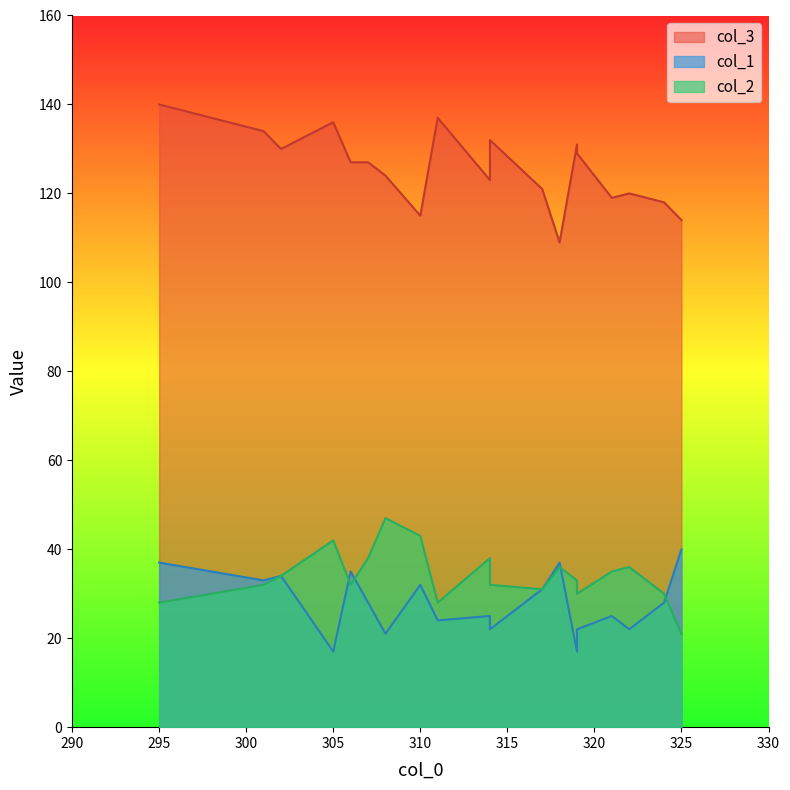

Reading right to left, extract all data points from this chart.

col_3: 295=140	321=119	319=129	317=121	318=109	301=134	311=137	302=130	307=127	314=132	306=127	319=131	322=120	325=114	305=136	308=124	324=118	314=123	310=115
col_1: 295=37	321=25	319=22	317=31	318=37	301=33	311=24	302=34	307=28	314=22	306=35	319=17	322=22	325=40	305=17	308=21	324=28	314=25	310=32
col_2: 295=28	321=35	319=30	317=31	318=36	301=32	311=28	302=34	307=38	314=32	306=32	319=33	322=36	325=21	305=42	308=47	324=30	314=38	310=43